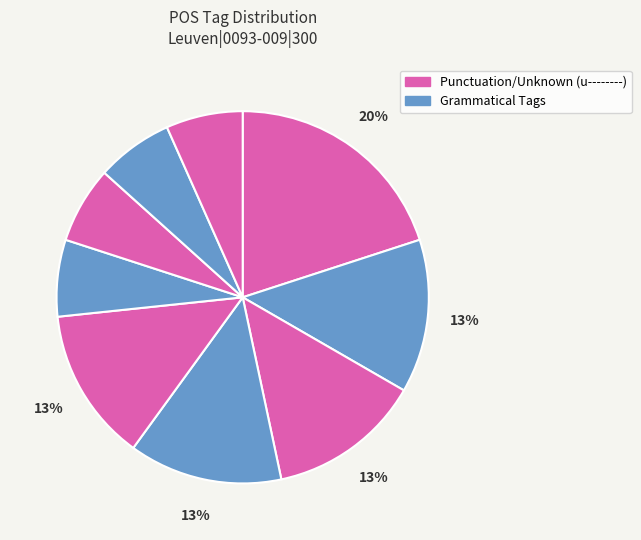

Count the number of slices in the pie.

9